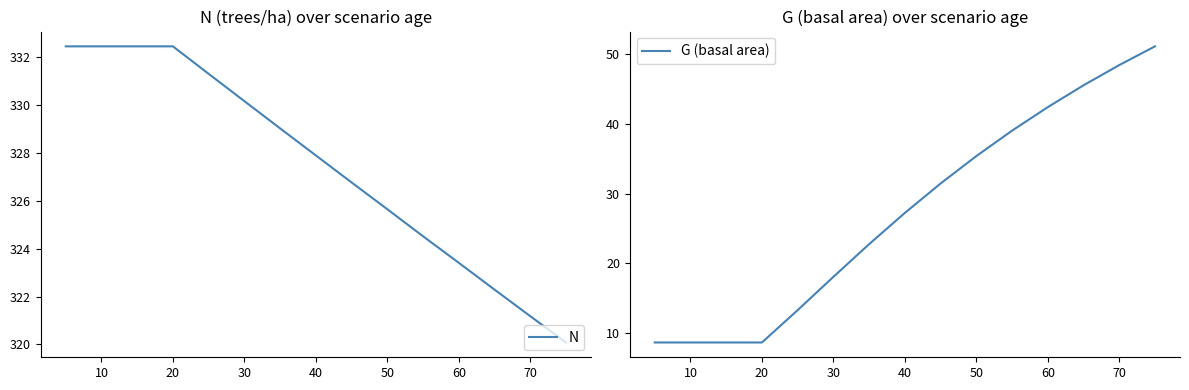

What is the difference between the maximum and minimum values in the G (basal area) series?

42.6